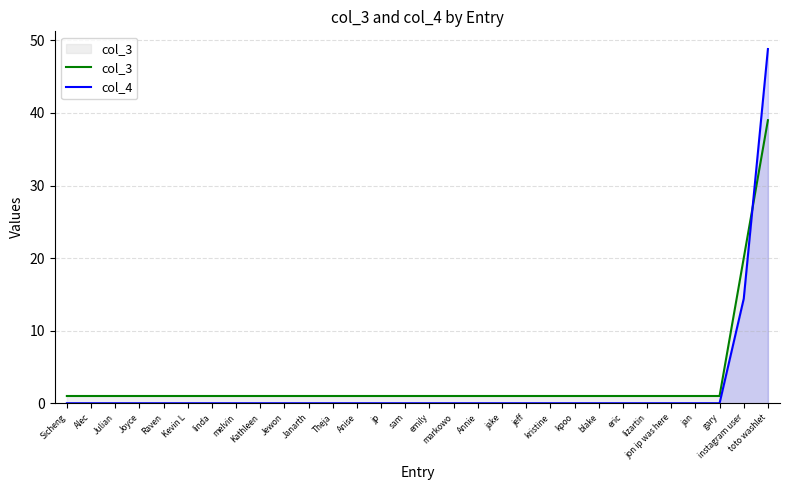

Where is col_4 nearest to the value 24?

instagram user